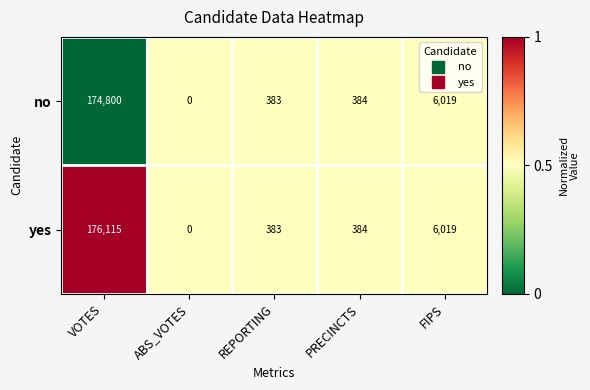

What is the difference between the maximum and minimum values in the no series?

174800